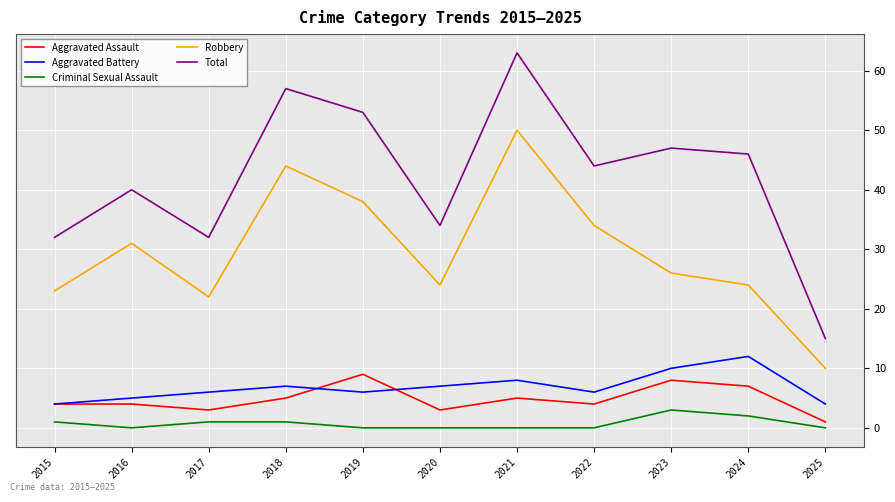

Reading left to right, what are all the values shown in this chart?

Aggravated Assault: 4	4	3	5	9	3	5	4	8	7	1
Aggravated Battery: 4	5	6	7	6	7	8	6	10	12	4
Criminal Sexual Assault: 1	0	1	1	0	0	0	0	3	2	0
Robbery: 23	31	22	44	38	24	50	34	26	24	10
Total: 32	40	32	57	53	34	63	44	47	46	15